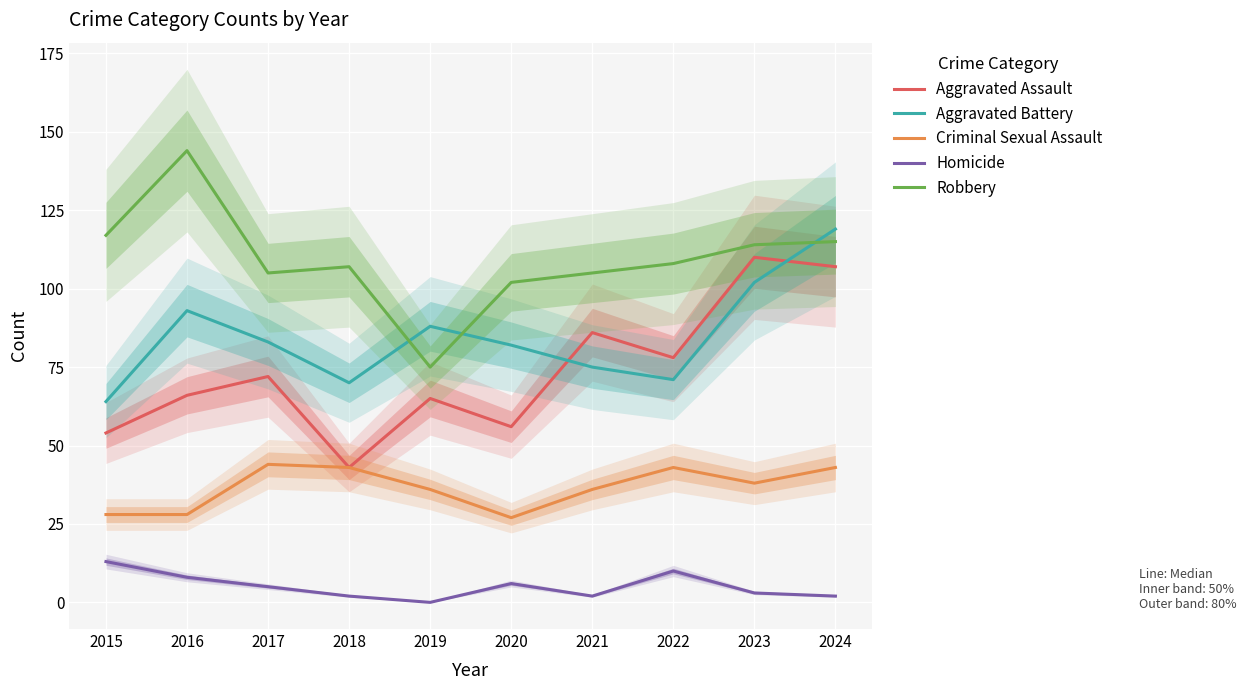

What is the highest value of the Aggravated Battery series?

119